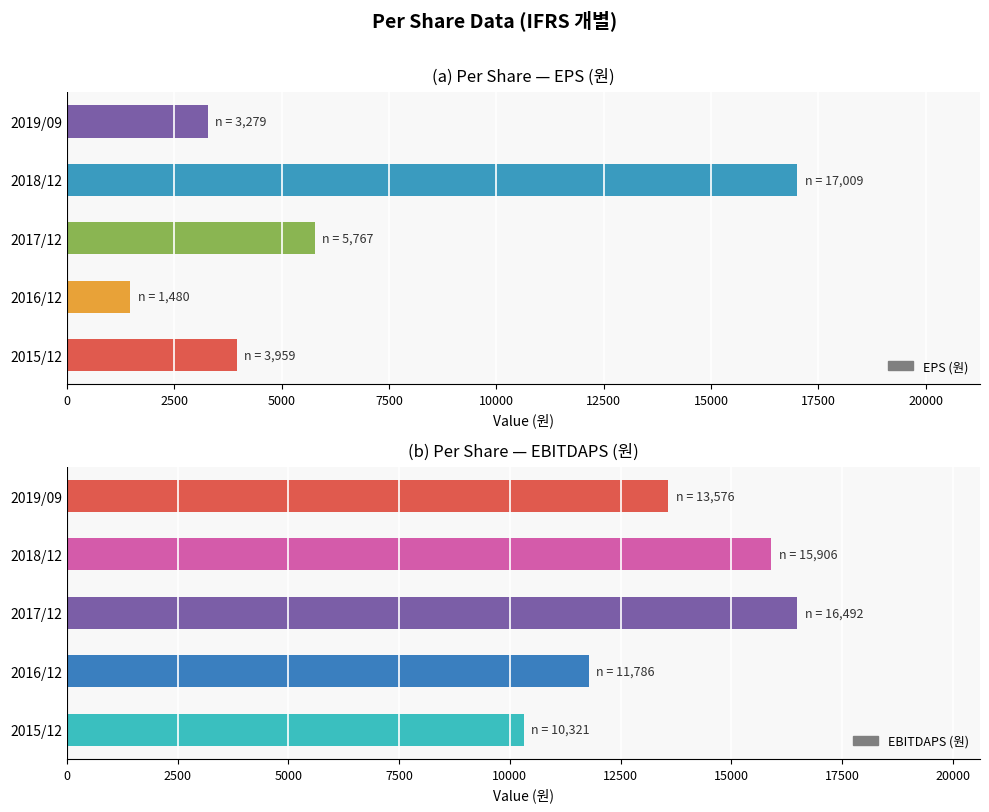

What is the maximum value for EBITDAPS (원)?

16492